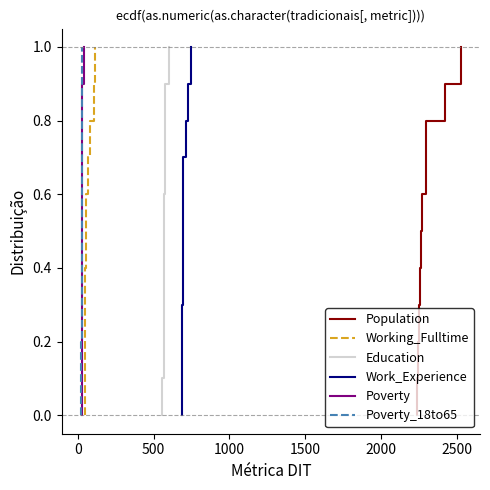

How many lines are shown in the chart?

6